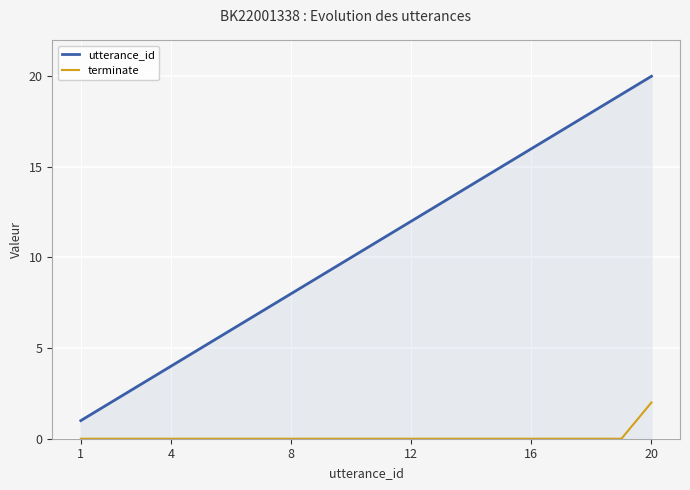

True or false: terminate and utterance_id intersect in this chart.

False